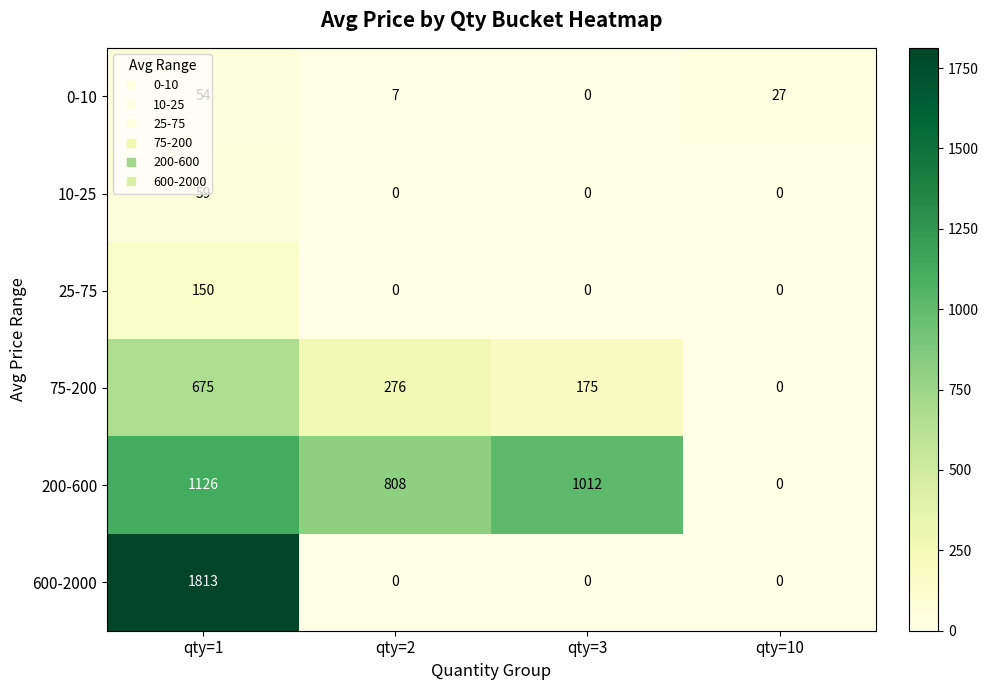

Count the 0-10 values in the range 7 to 54.

3